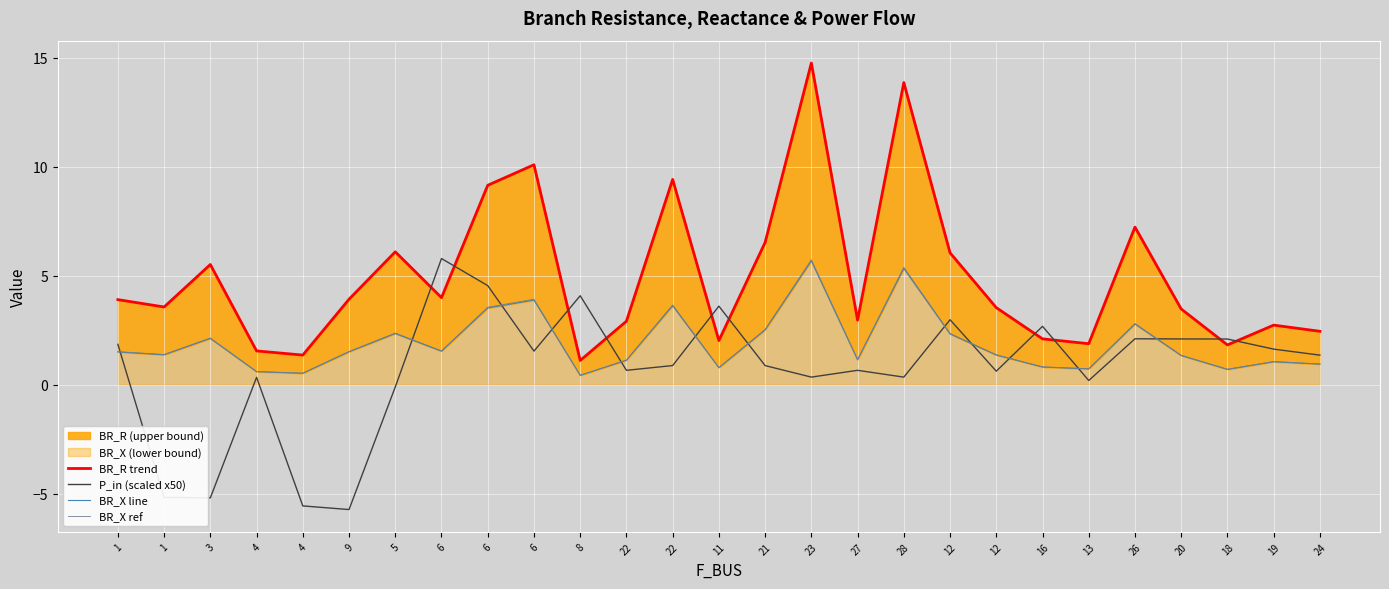

At which category does BR_R trend reach its first local valley?

1